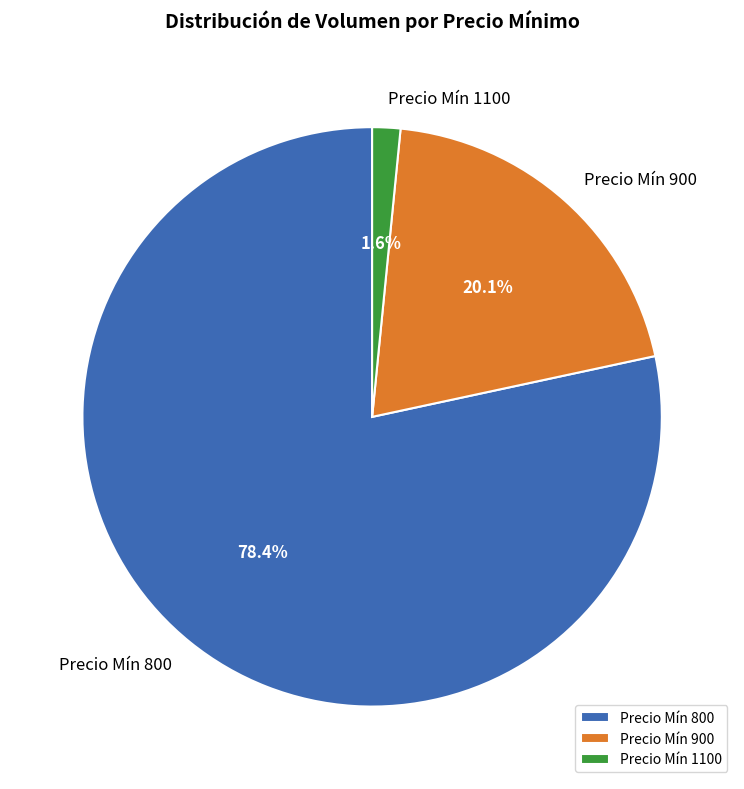

Approximately how many times larger is the value at Precio Mín 900 compared to Precio Mín 800?

0.3